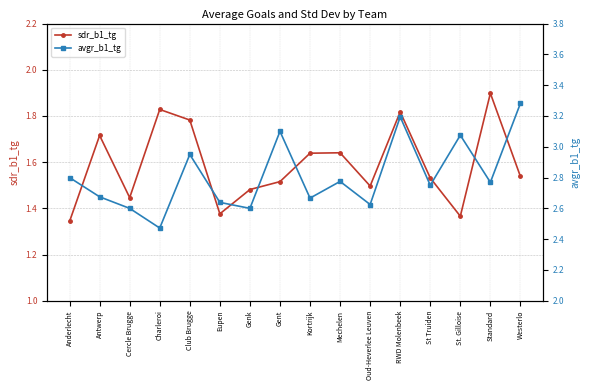

What is the value of the sdr_b1_tg point at the 10th from the left?

1.6